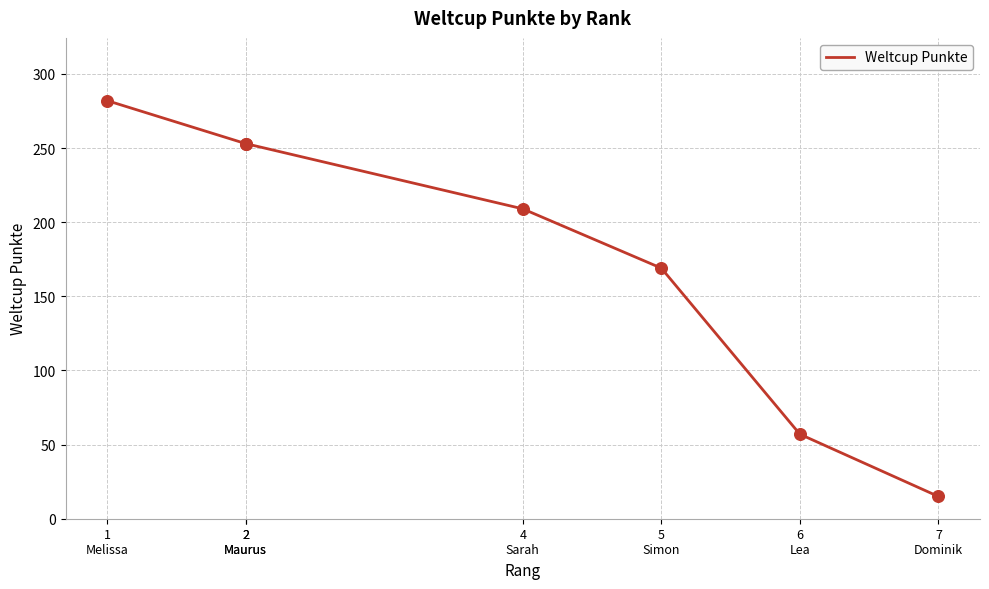

What is the change in value from 2
Maurus to 5
Simon?

-84